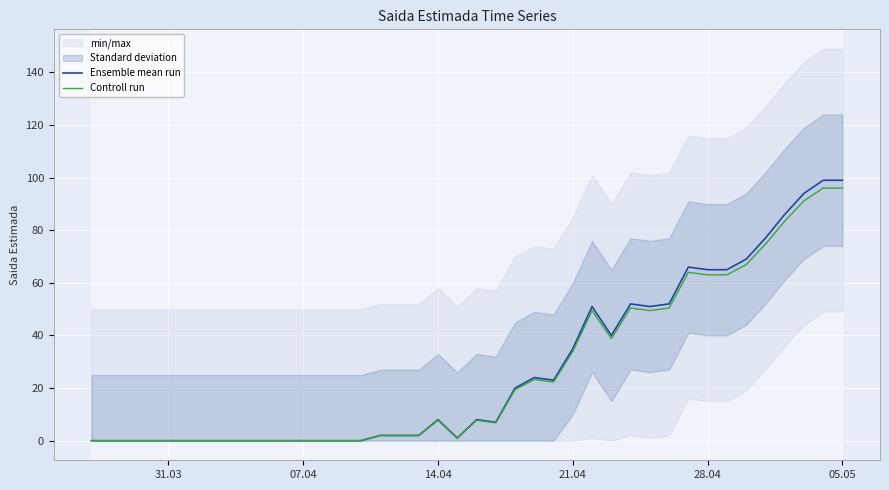

Reading right to left, what are all the values shown in this chart?

Ensemble mean run: 99.0	99.0	94.0	86.0	77.0	69.0	65.0	65.0	66.0	52.0	51.0	52.0	40.0	51.0	35.0	23.0	24.0	20.0	7.0	8.0	1.0	8.0	2.0	2.0	2.0	0.0	0.0	0.0	0.0	0.0	0.0	0.0	0.0	0.0	0.0	0.0	0.0	0.0	0.0	0.0
Controll run: 96.0	96.0	91.2	83.4	74.7	66.9	63.0	63.0	64.0	50.4	49.5	50.4	38.8	49.5	33.9	22.3	23.3	19.4	6.8	7.8	1.0	7.8	1.9	1.9	1.9	0.0	0.0	0.0	0.0	0.0	0.0	0.0	0.0	0.0	0.0	0.0	0.0	0.0	0.0	0.0